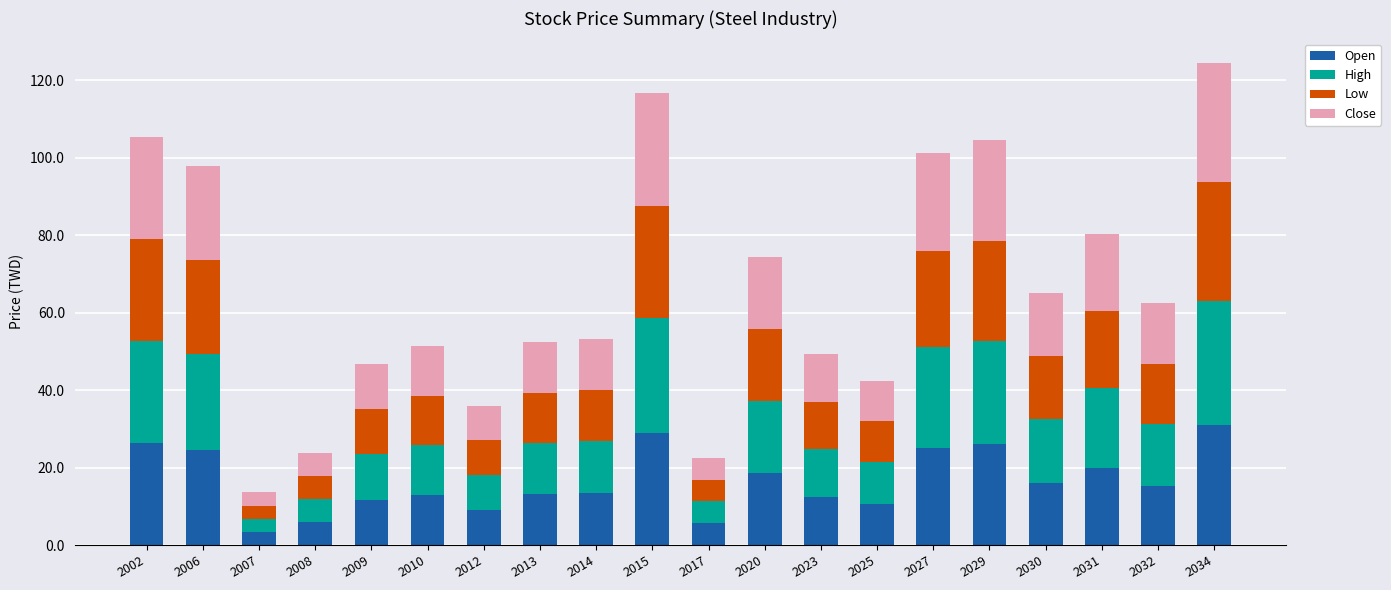

The Open series shows 5.1 at 2014. True or false?

False